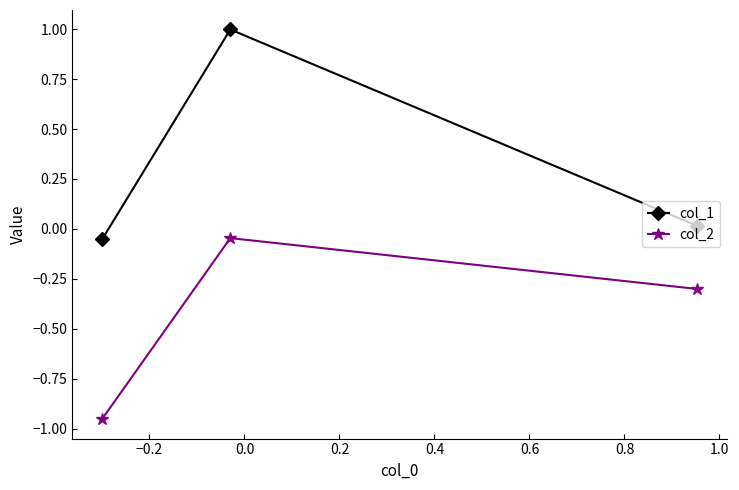

Which series has the largest total across all categories?

col_1